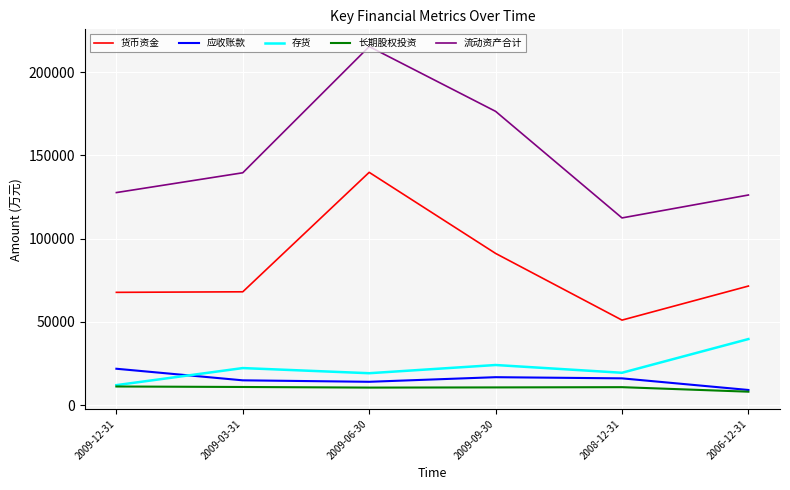

What is the difference between the highest and lowest values at 2009-09-30?

165774